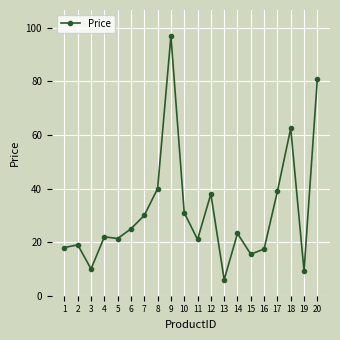

How many categories are shown in the chart?

20